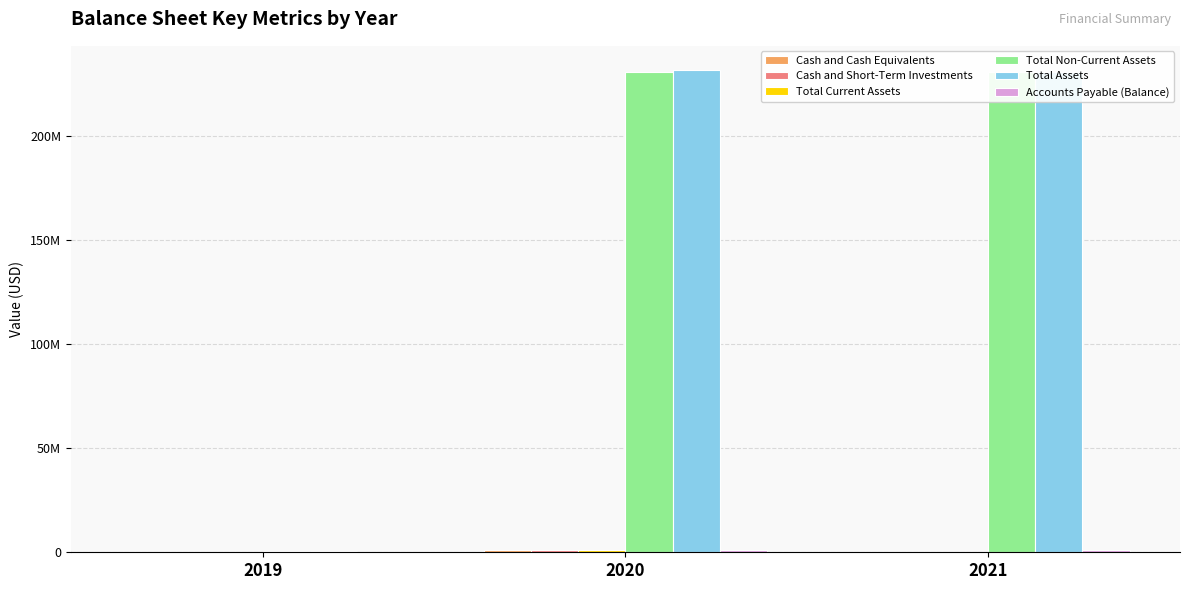

How many bars are there in total?

18